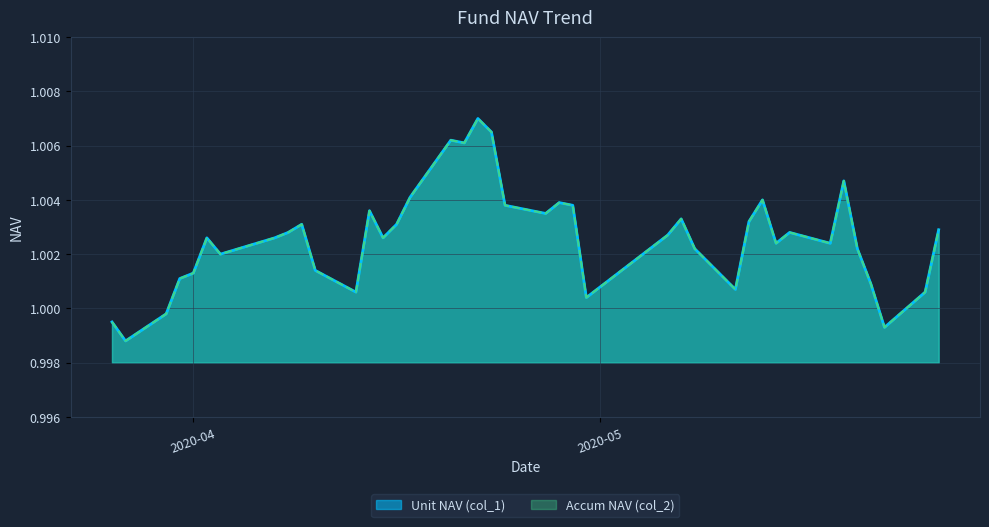

How many data points in Accum NAV (col_2) are less than 1?

4